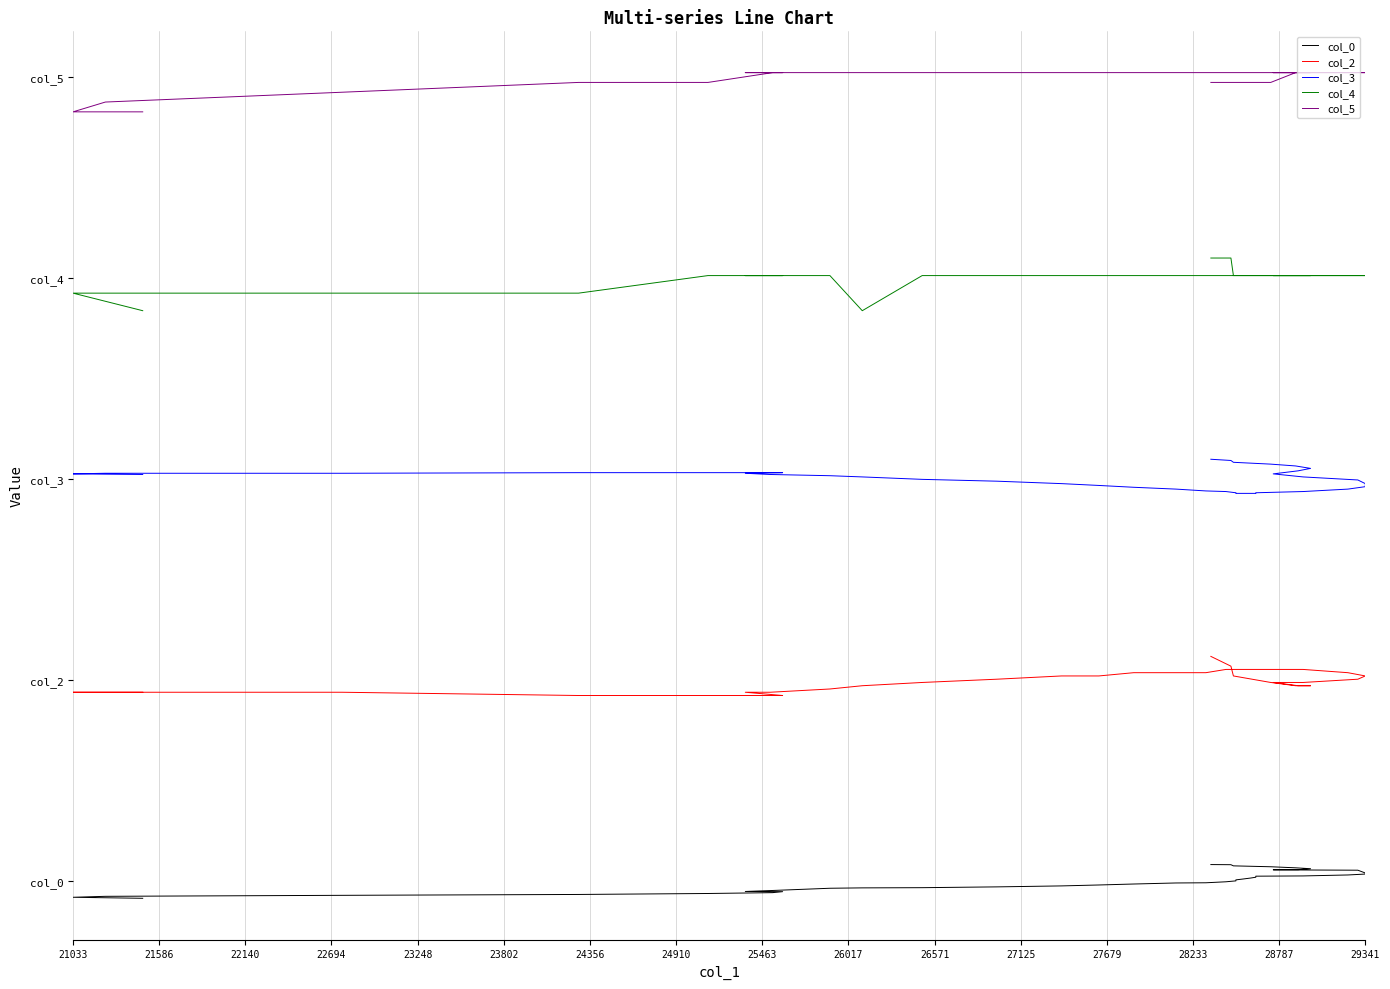

How many data points in col_4 are above 1807?

34